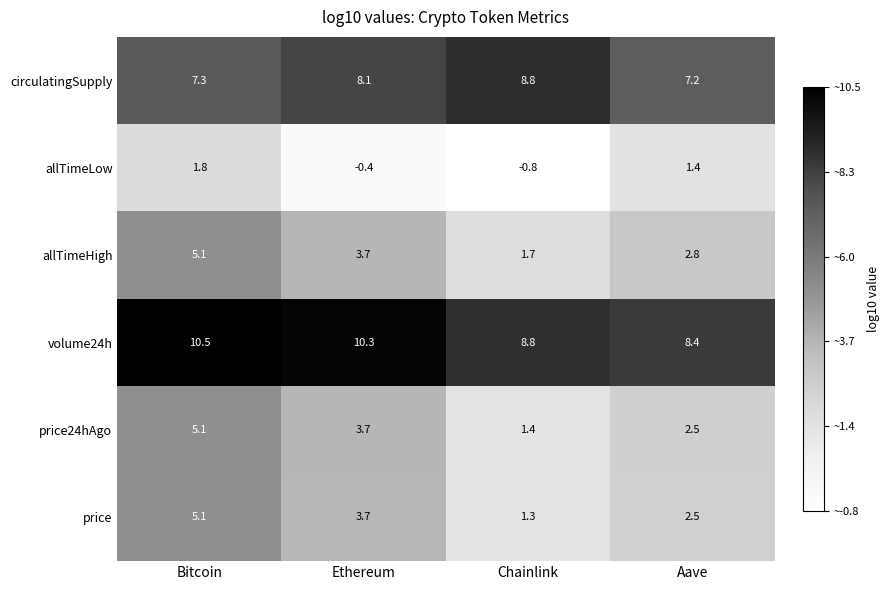

Reading left to right, what are all the values shown in this chart?

circulatingSupply: Bitcoin=7.3	Ethereum=8.1	Chainlink=8.8	Aave=7.2
allTimeLow: Bitcoin=1.8	Ethereum=-0.4	Chainlink=-0.8	Aave=1.4
allTimeHigh: Bitcoin=5.1	Ethereum=3.7	Chainlink=1.7	Aave=2.8
volume24h: Bitcoin=10.5	Ethereum=10.3	Chainlink=8.8	Aave=8.4
price24hAgo: Bitcoin=5.1	Ethereum=3.7	Chainlink=1.4	Aave=2.5
price: Bitcoin=5.1	Ethereum=3.7	Chainlink=1.3	Aave=2.5